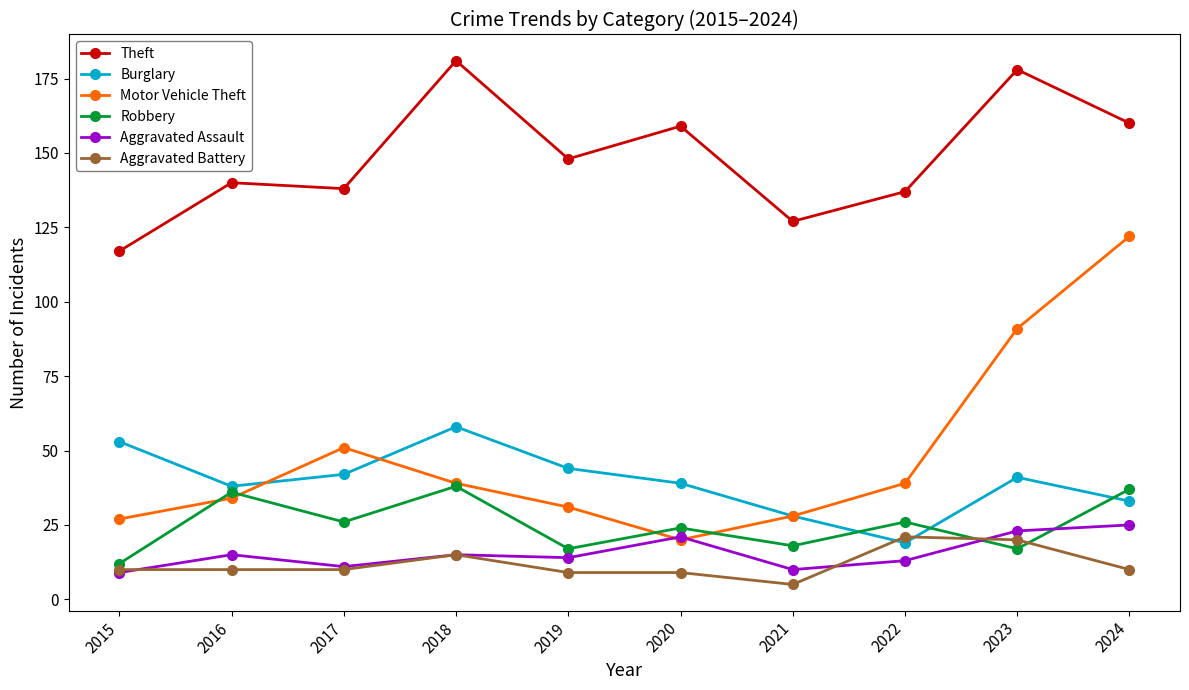

The Robbery series shows 11 at 2019. True or false?

False